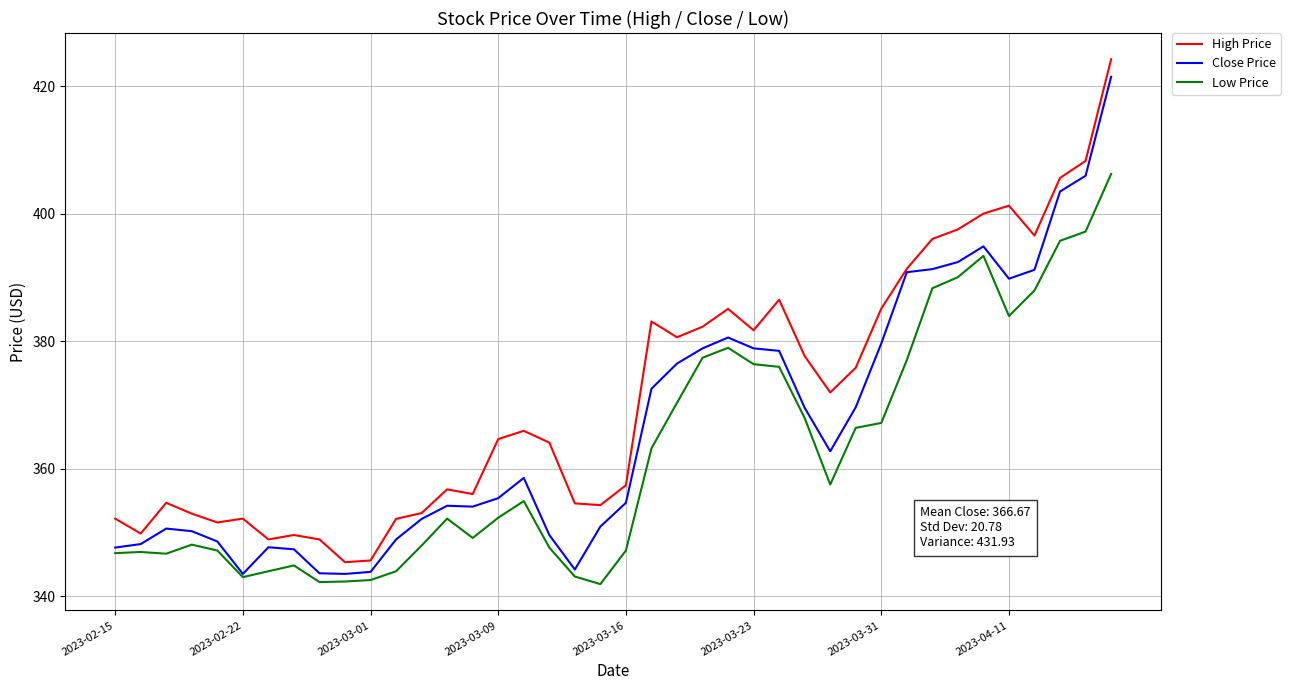

What are all the series names shown in the legend?

High Price, Close Price, Low Price